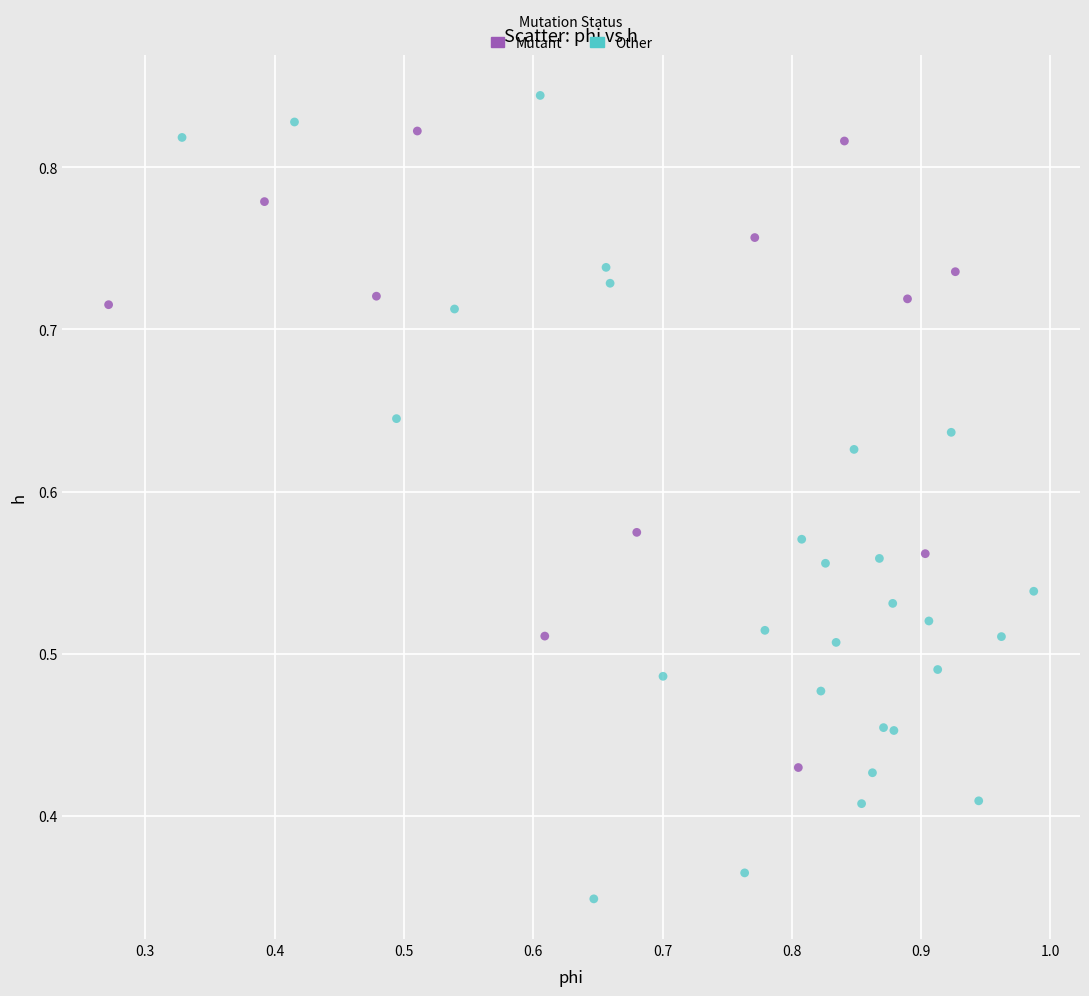

Which series has the largest Y range (max minus min)?

Other